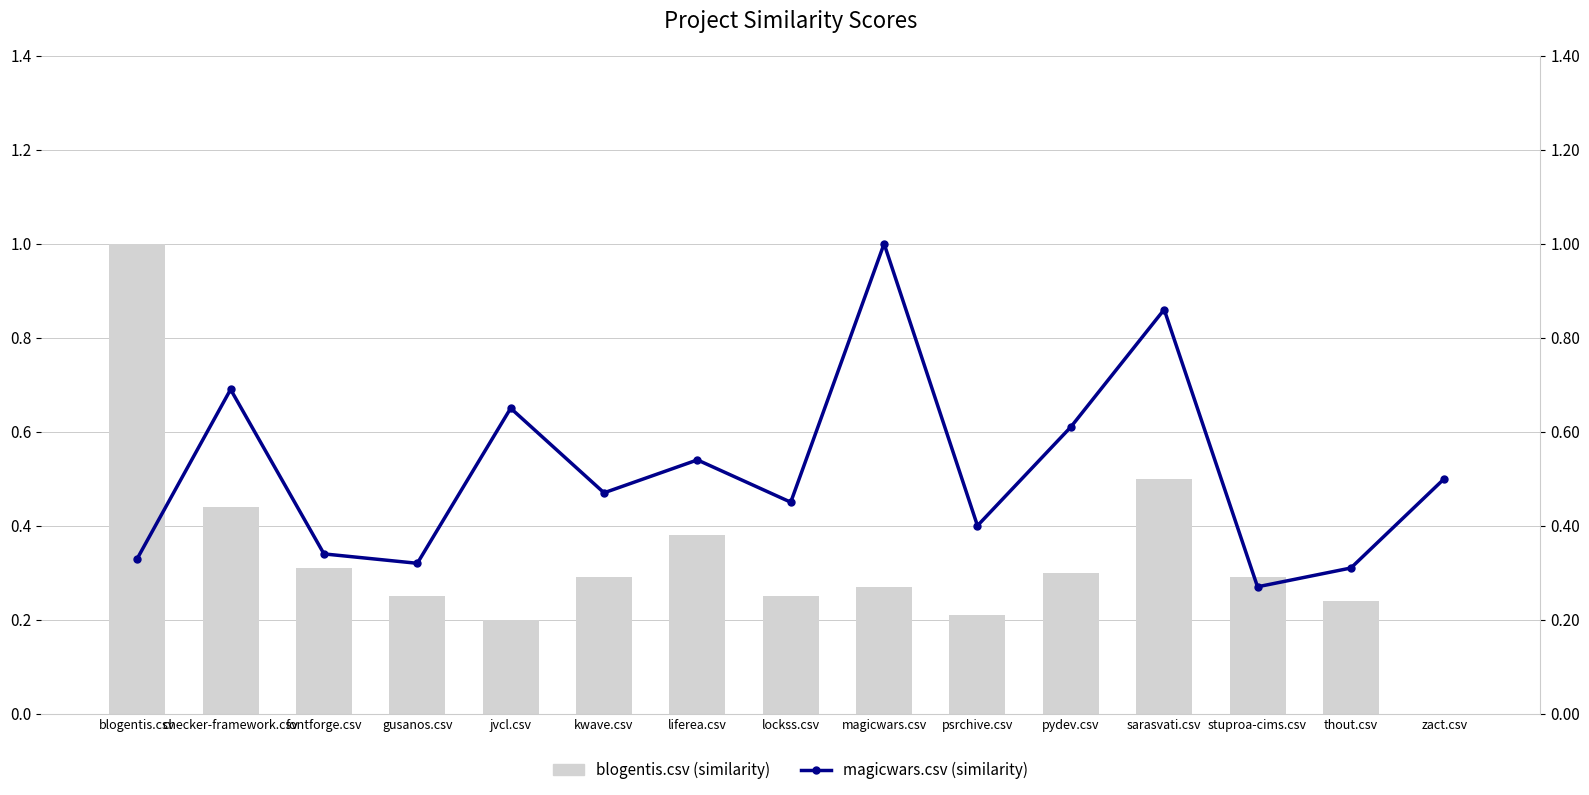

Which series changed the most between magicwars.csv and zact.csv?

magicwars.csv (similarity)